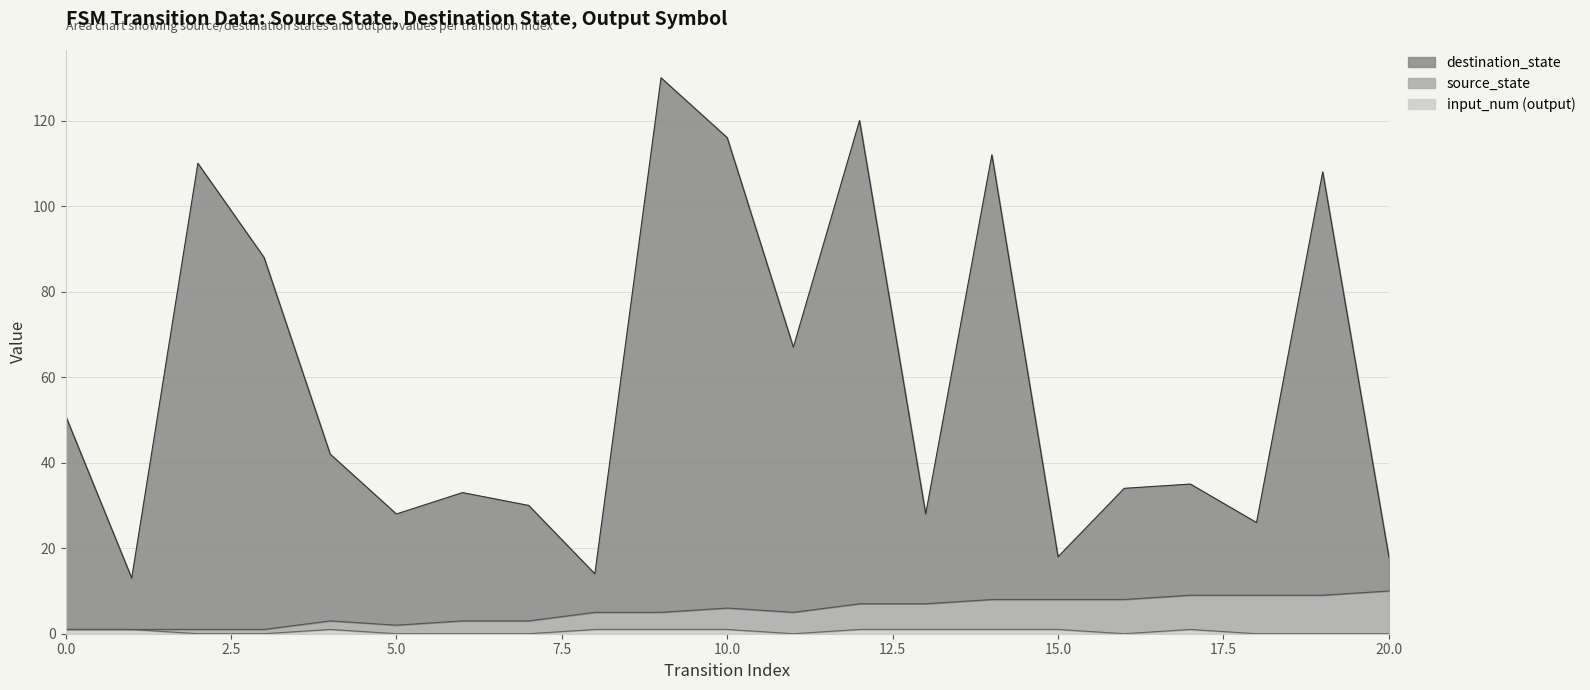

At how many categories does at least one series exceed 80?

7